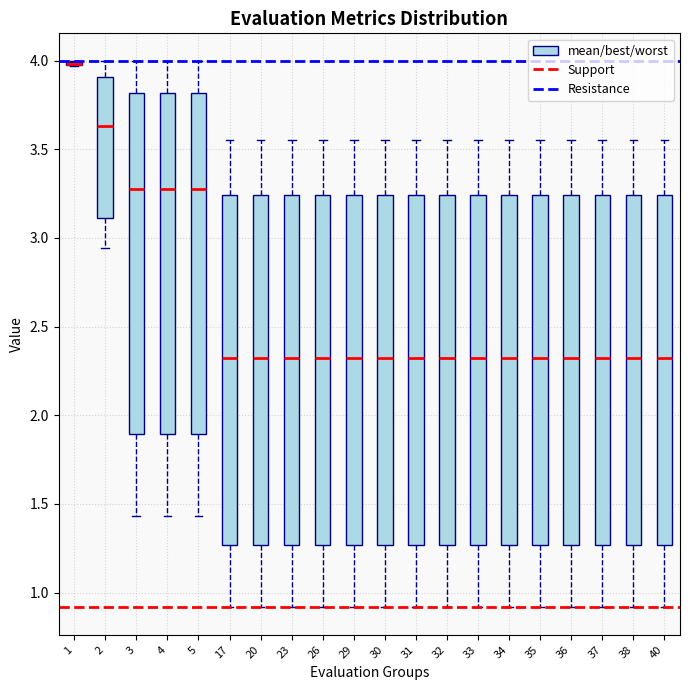

Where is the upper edge of the box at x = 29 on the y-axis? The values are not printed on the chart, so give them approximately, as read against the axis.

3.25